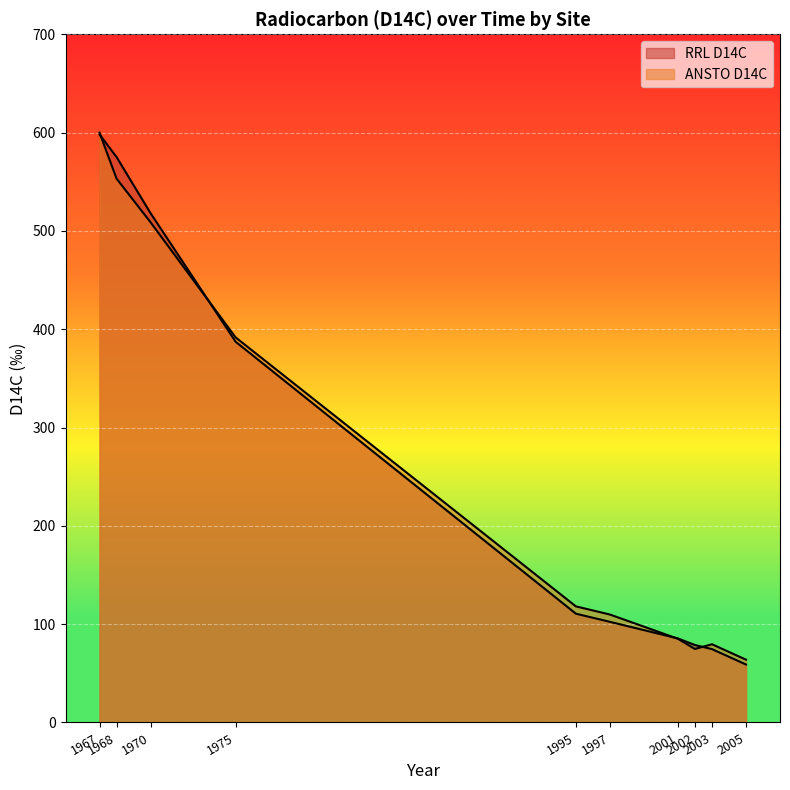

Which series has the largest total across all categories?

RRL D14C